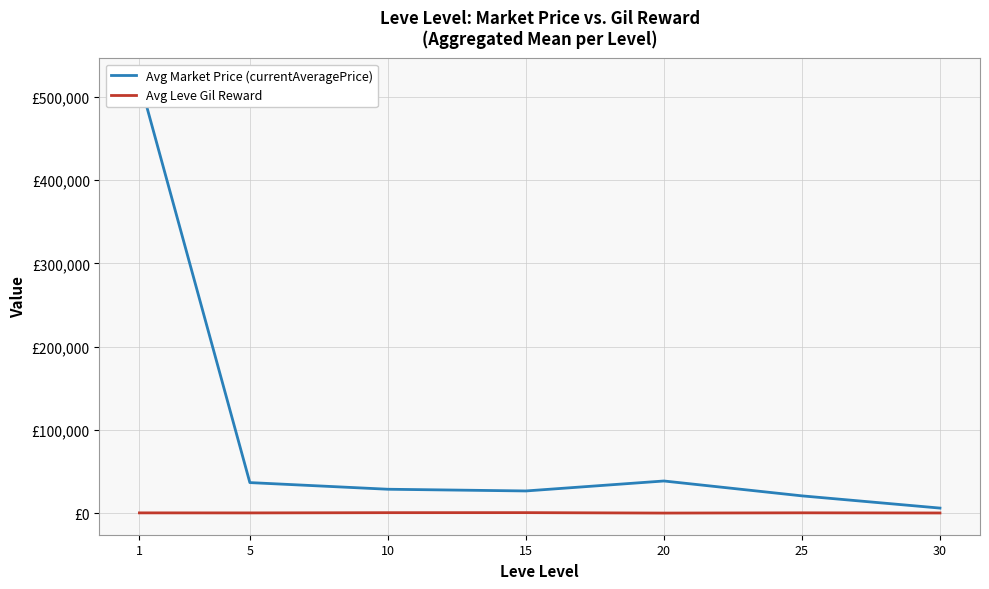

True or false: Avg Market Price (currentAveragePrice) has more than 2 points higher than both neighbors.

False